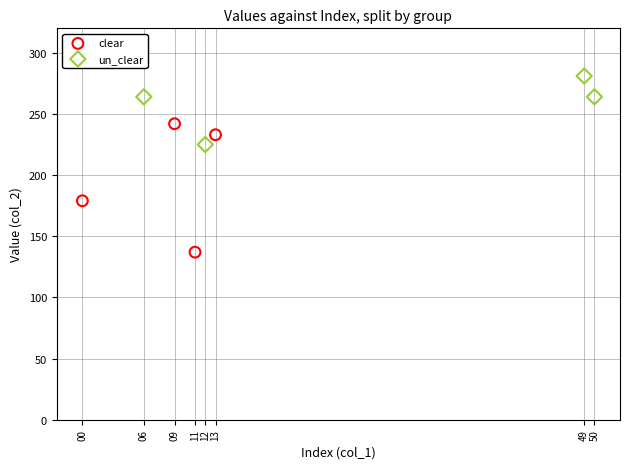

Which series has the largest Y range (max minus min)?

clear